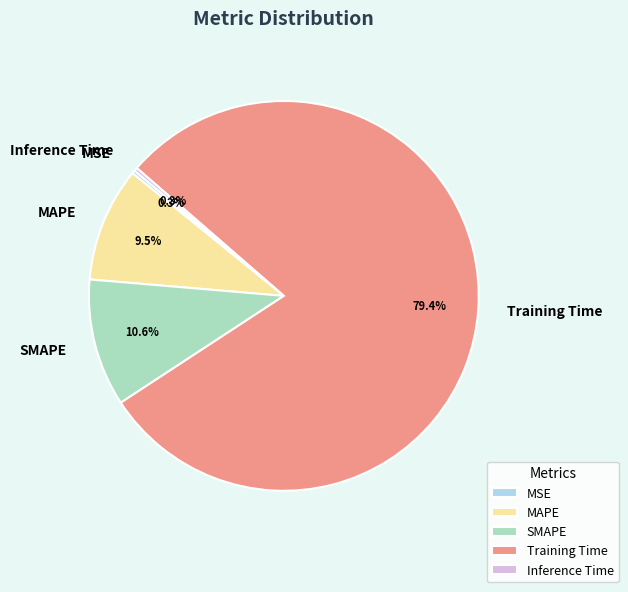

What is the largest slice in the pie chart?

Training Time